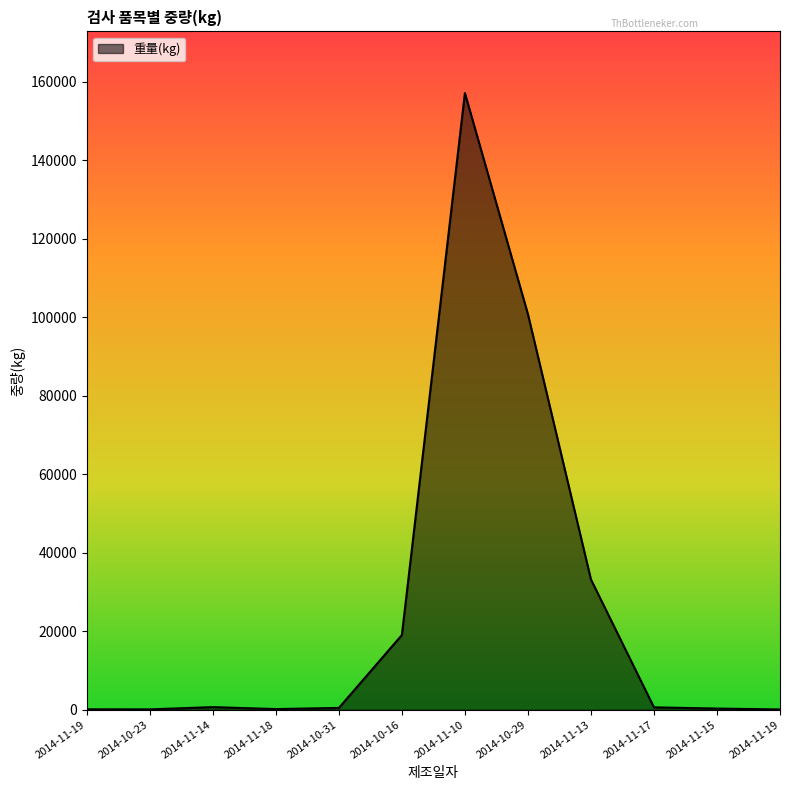

True or false: the data has more than 0 interior local peaks.

True